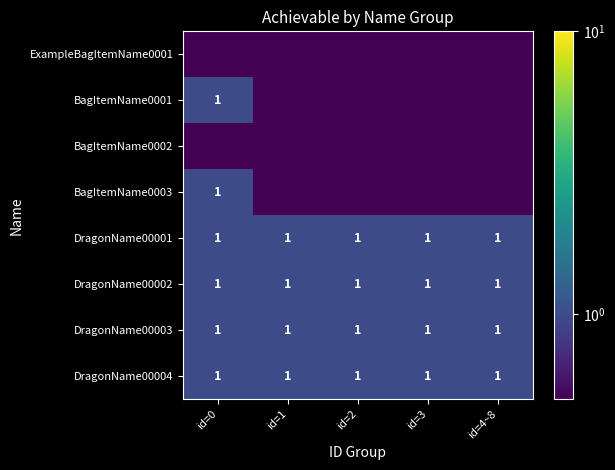

Count the number of data series in this chart.

8